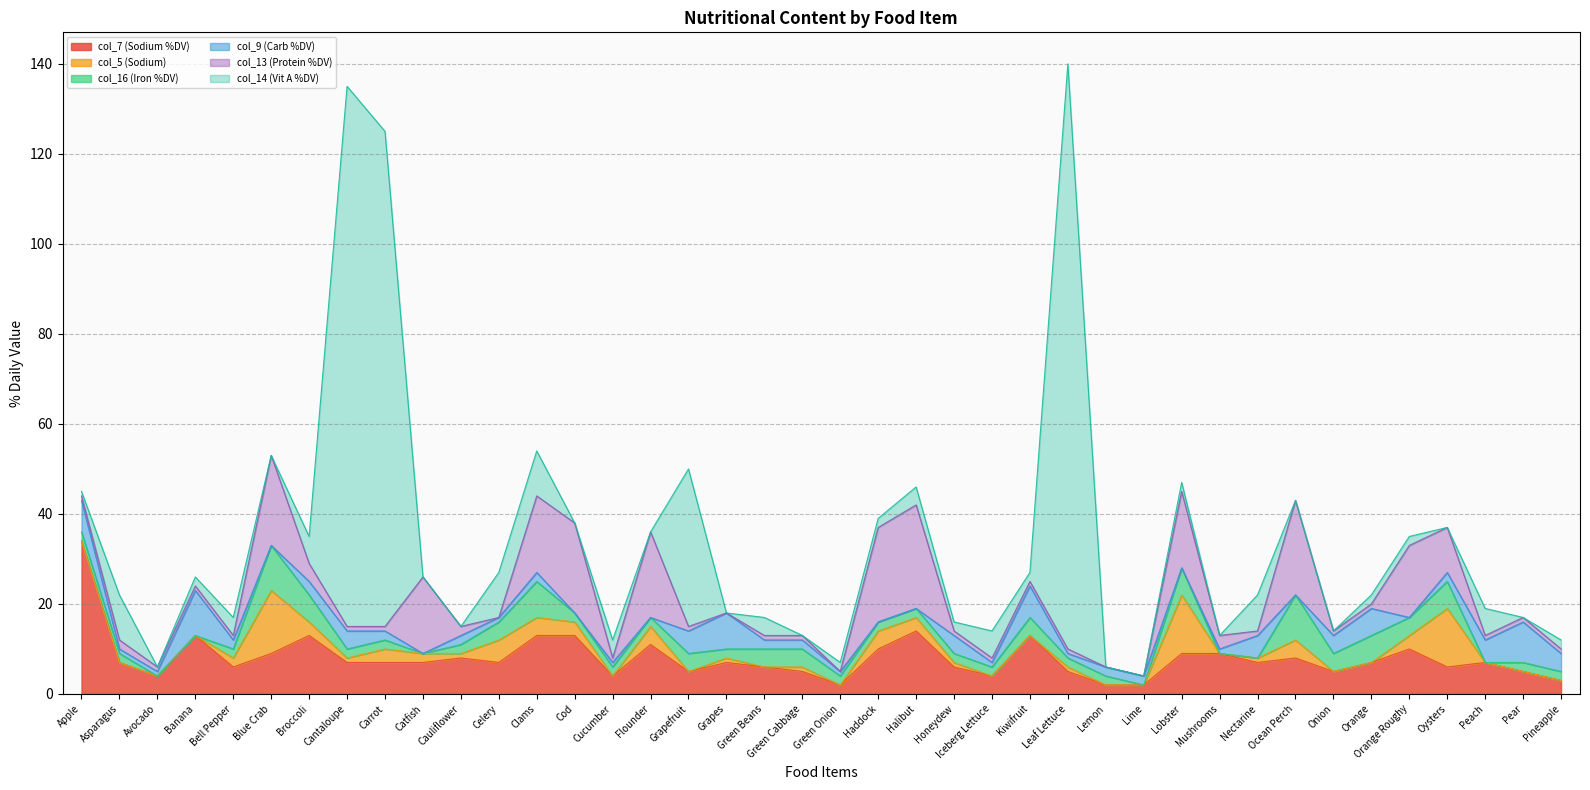

True or false: col_7 (Sodium %DV) has a value of 6 at Haddock.

False